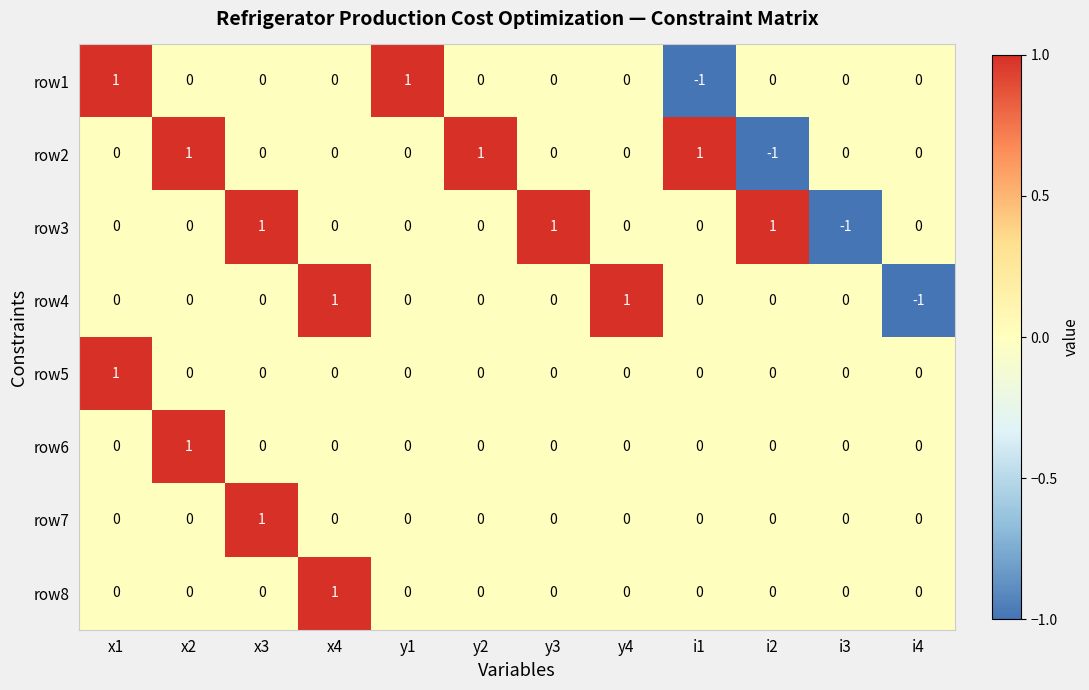

The value of row8 at y2 is 0. True or false?

True